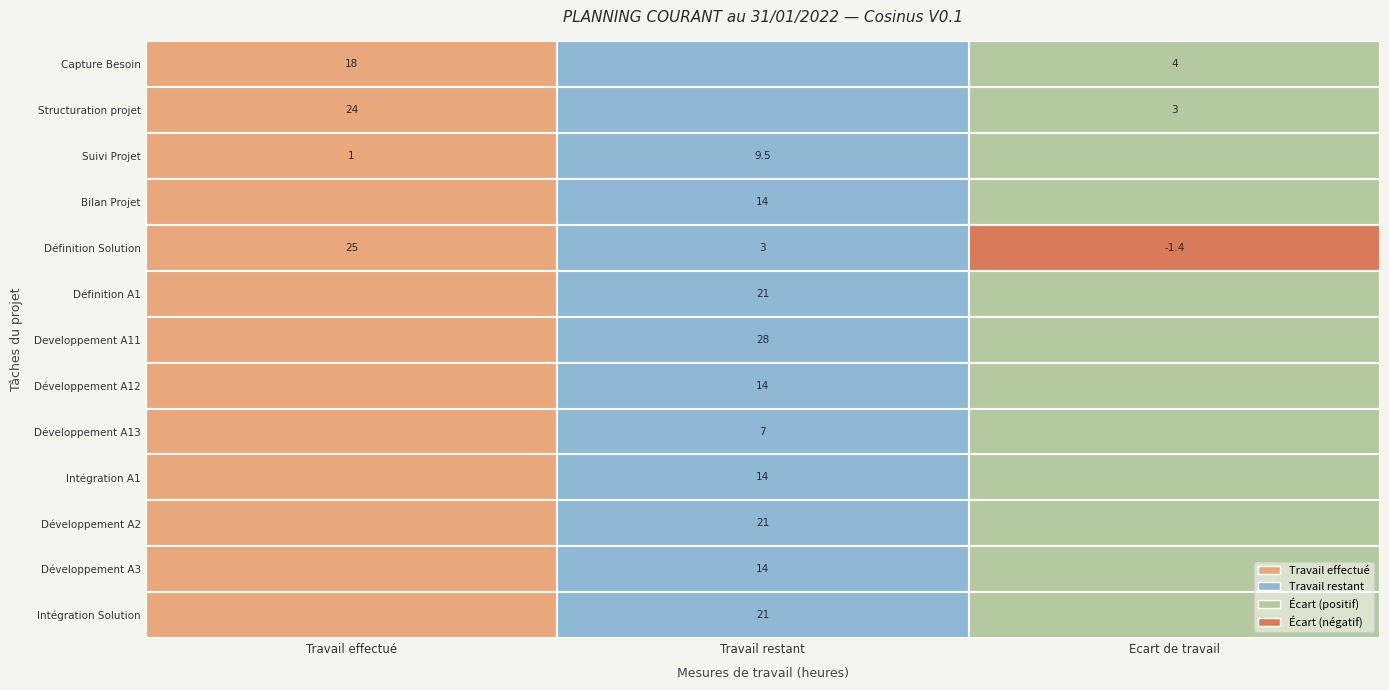

How many values in the Suivi Projet series exceed 1?

1